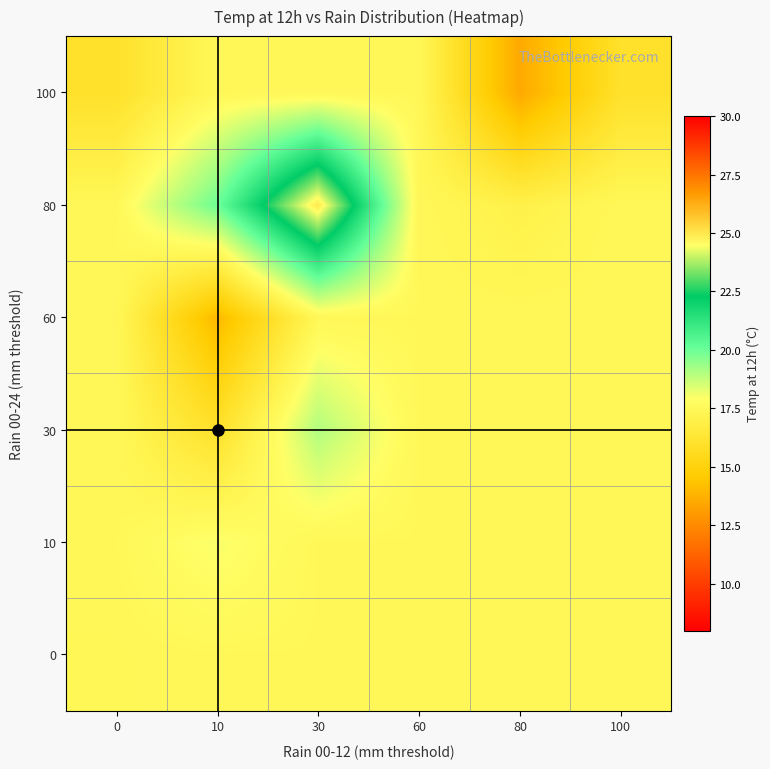

Reading left to right, list all the values displayed in this chart.

0: 0=17.4	10=17.4	30=17.4	60=17.4	80=17.4	100=17.4
10: 0=17.4	10=18.0	30=17.4	60=17.4	80=17.4	100=17.4
30: 0=17.4	10=16.0	30=19.0	60=17.4	80=17.4	100=17.4
60: 0=17.4	10=14.0	30=17.4	60=17.4	80=17.4	100=17.4
80: 0=17.4	10=20.0	30=25.0	60=17.4	80=17.0	100=17.4
100: 0=16.0	10=17.4	30=17.4	60=17.4	80=13.5	100=16.0